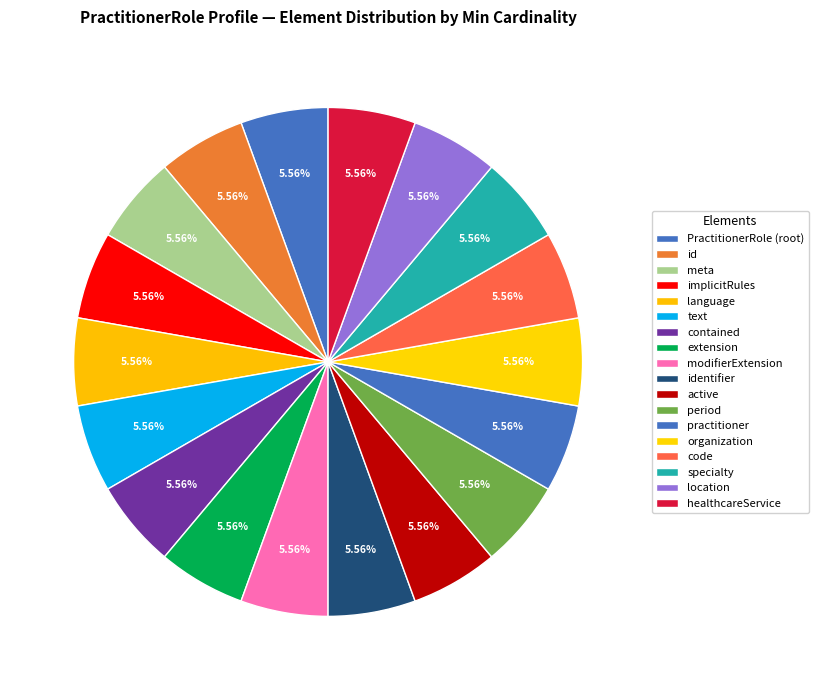

Count the number of slices in the pie.

18